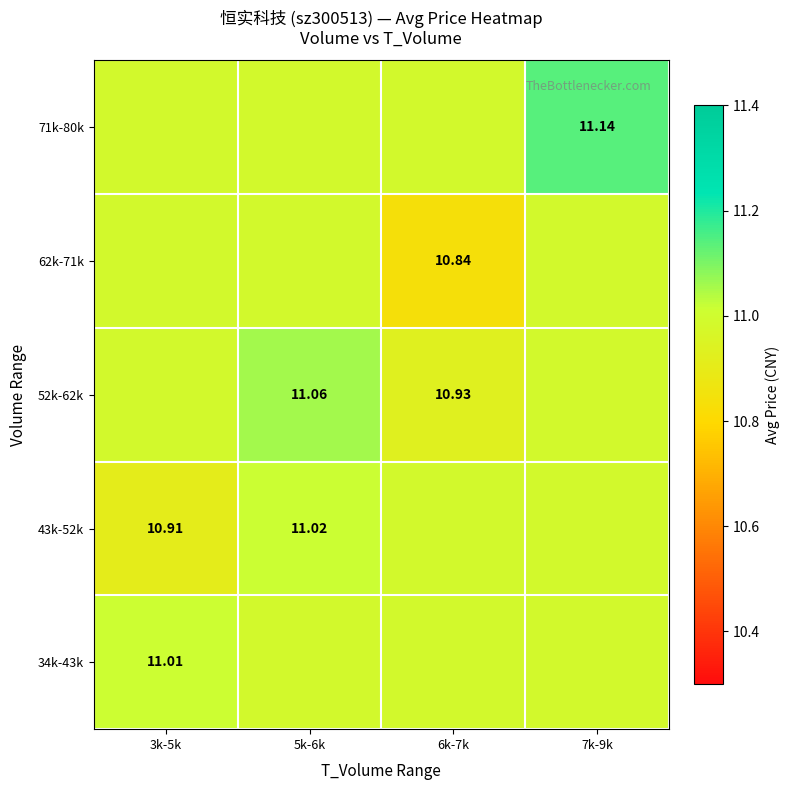

What is the average value of the 62k-71k series?

10.9